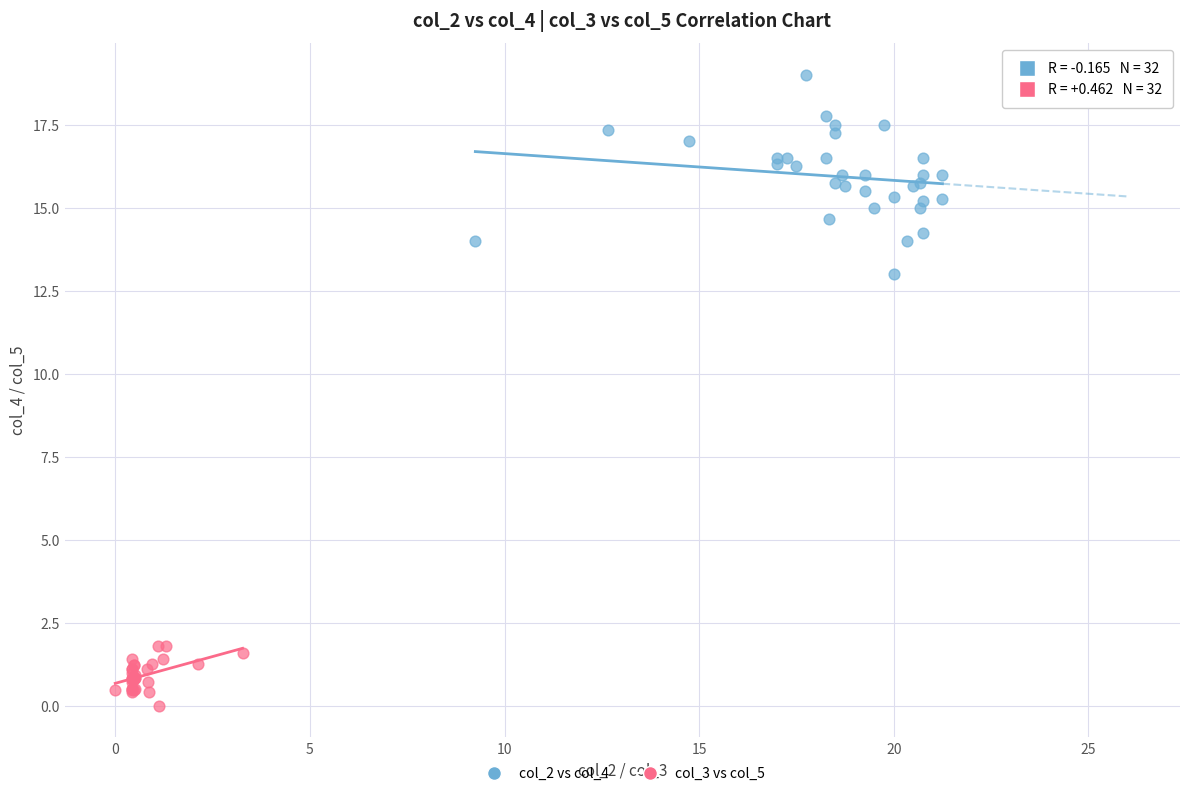

Which series has the widest spread of Y values?

col_2 vs col_4